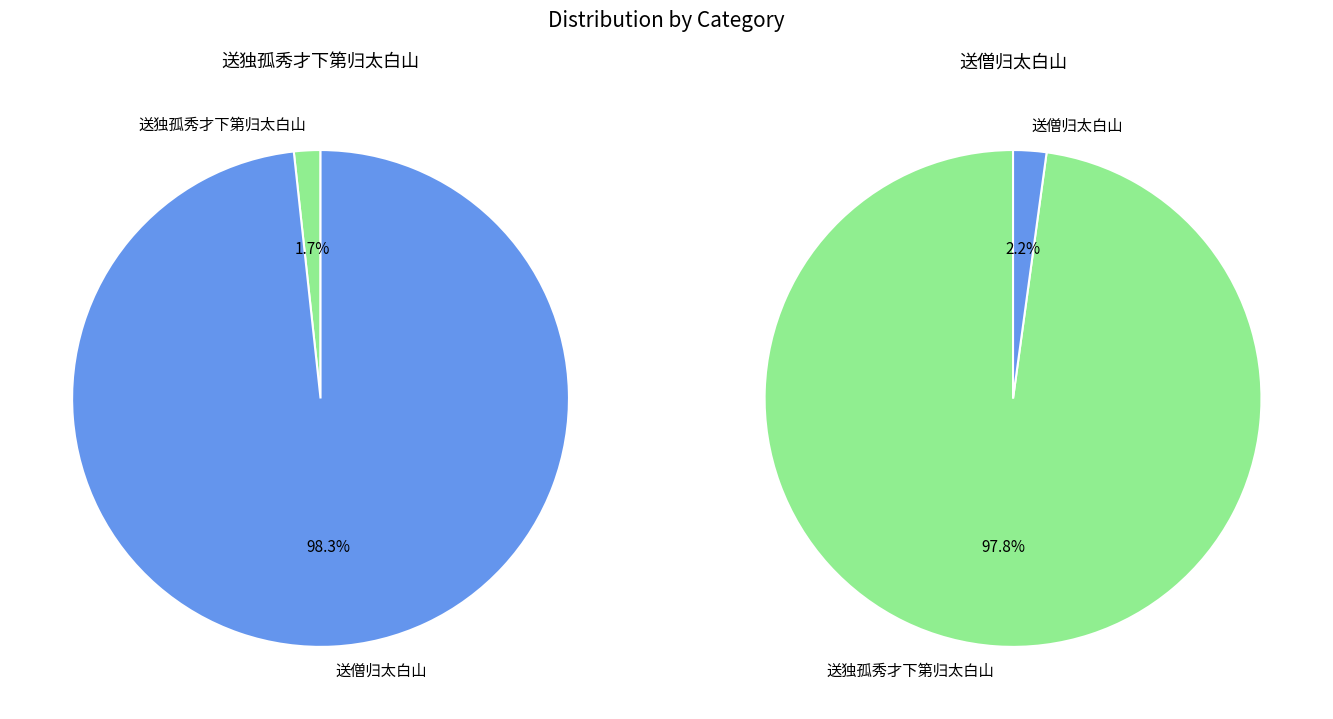

To the nearest percent, what is the average slice percentage?

50%